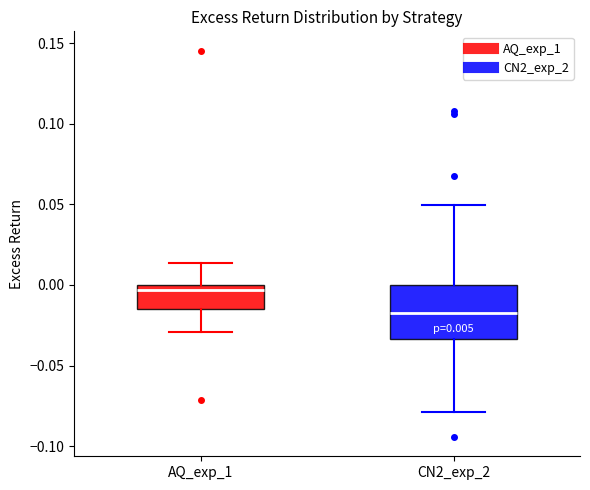

Which box has the lowest median line?

CN2_exp_2